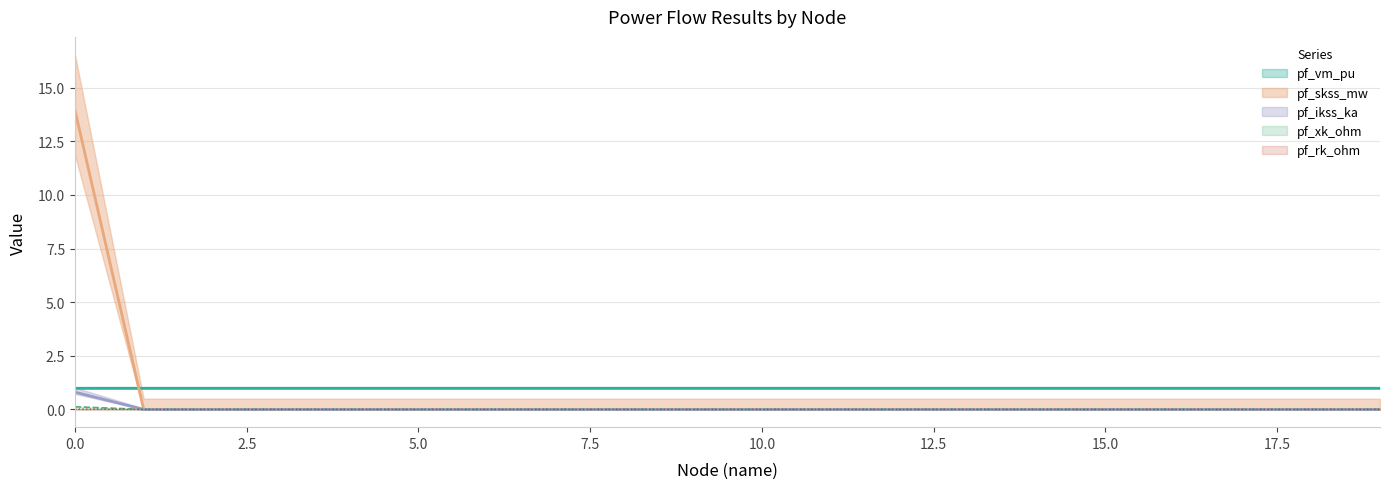

True or false: pf_vm_pu and pf_ikss_ka intersect in this chart.

False